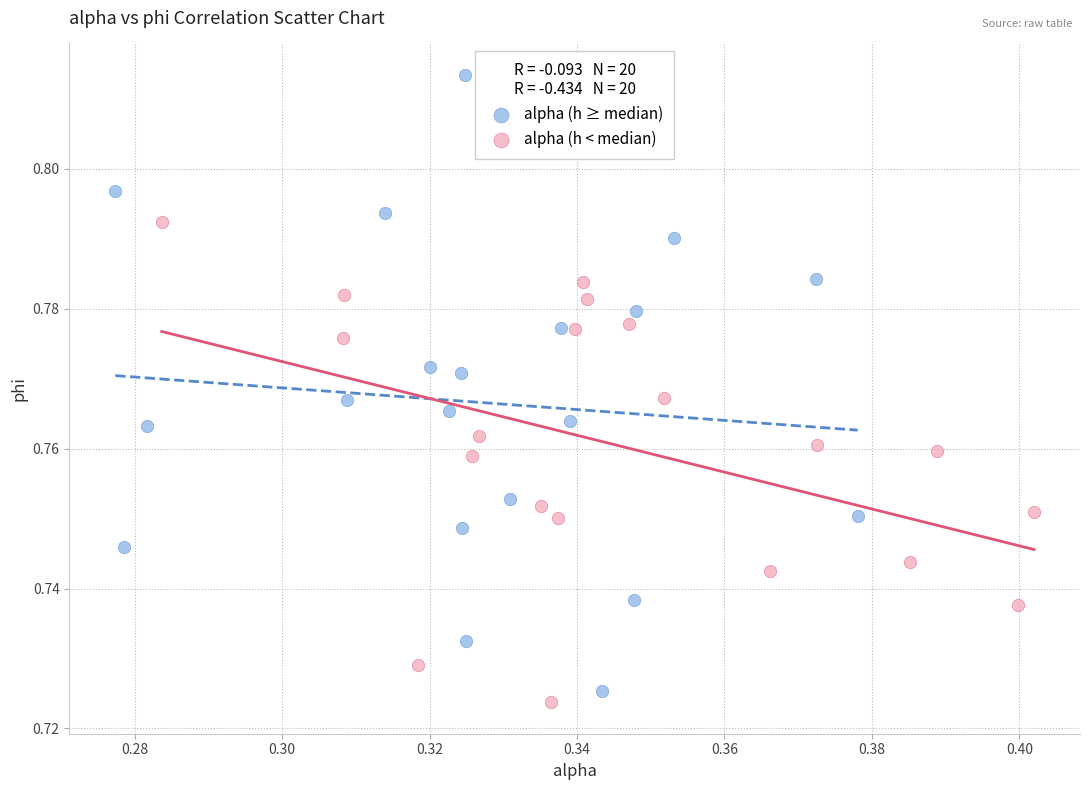

Which series contains the highest Y value?

alpha (h ≥ median)